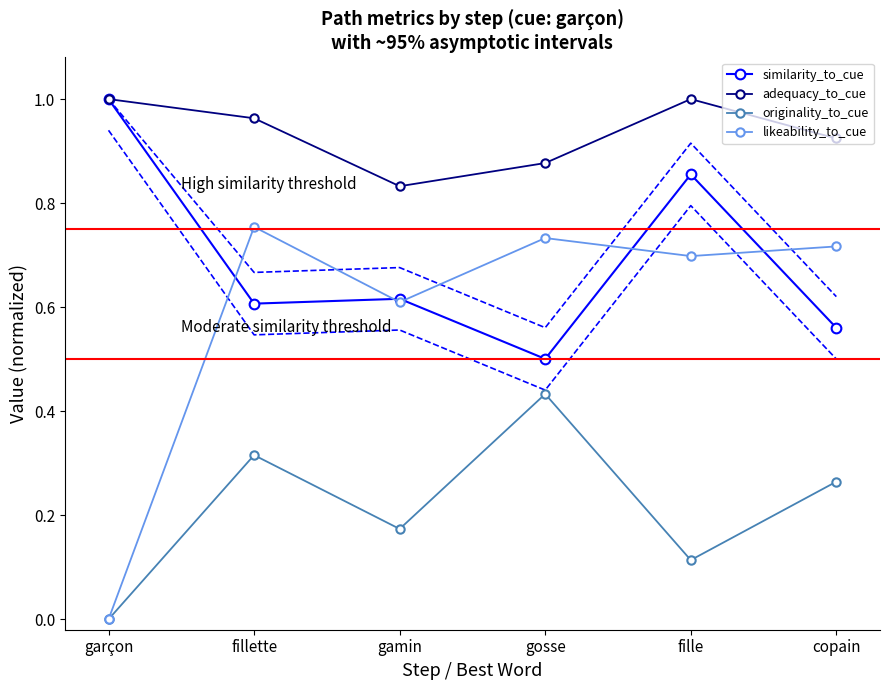

What is the approximate value of originality_to_cue at copain?

0.3